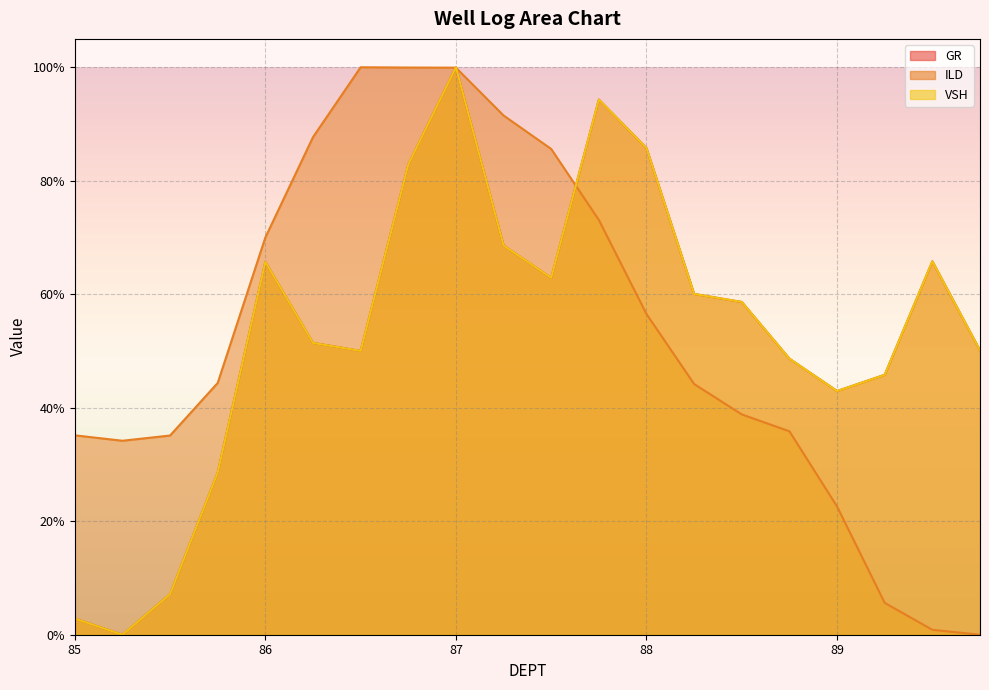

How many data points in ILD are above 44?

11